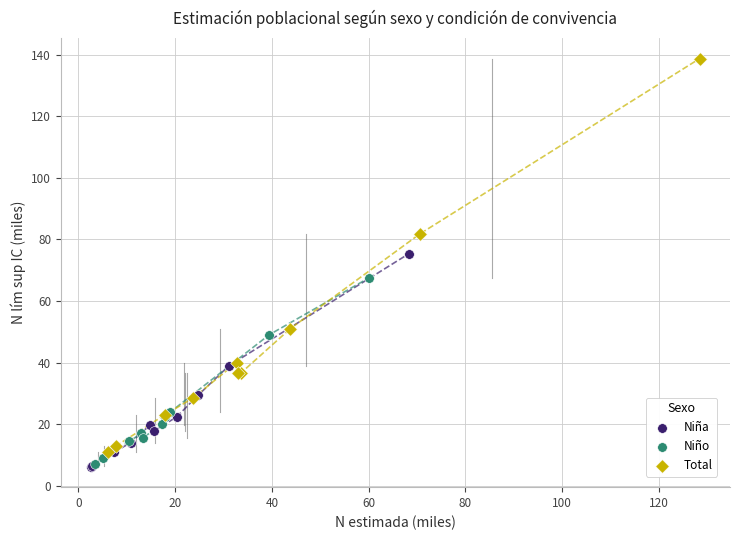

Which series contains the highest Y value?

Total